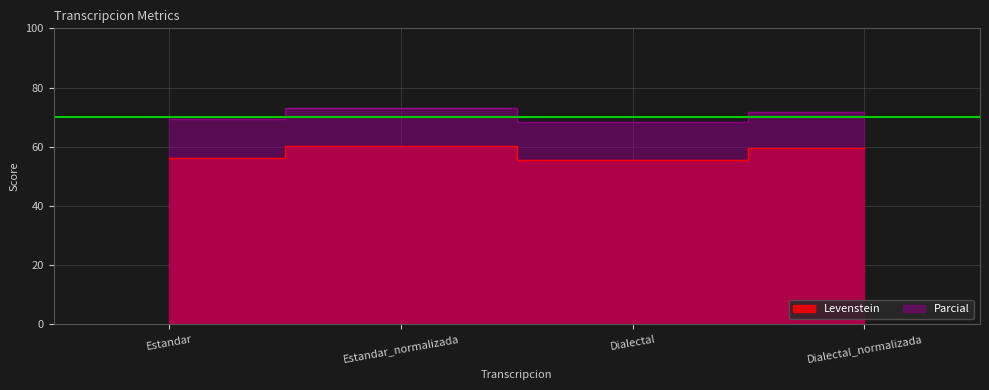

Rank the series by their maximum value, from highest to lowest.

Parcial, Levenstein